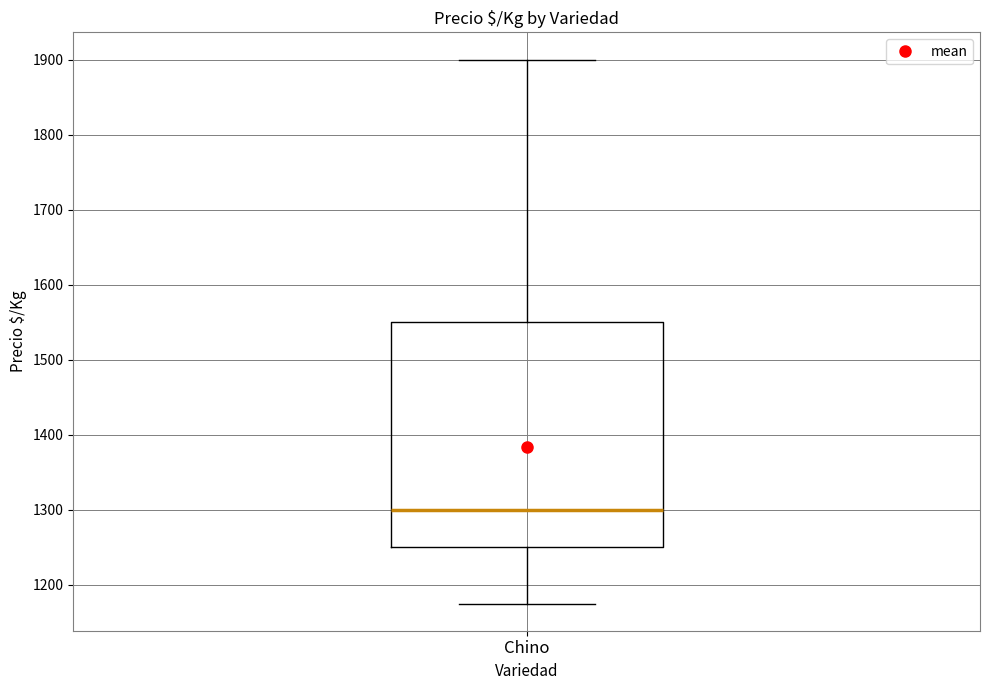

Transcribe this box plot: give where the median line is, the range the box spans, and where the two whiskers end, as read against the y-axis. The values are not printed on the chart, so give them approximately, as read against the axis.

median 1300, box 1250 to 1550, whiskers 1180 to 1900